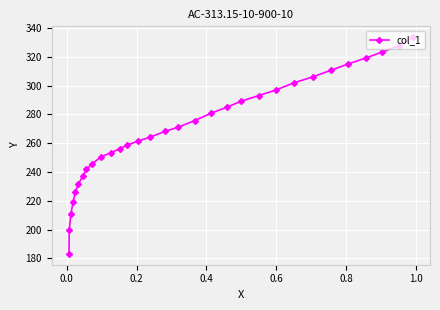

What is the minimum value shown in the chart?

183.2